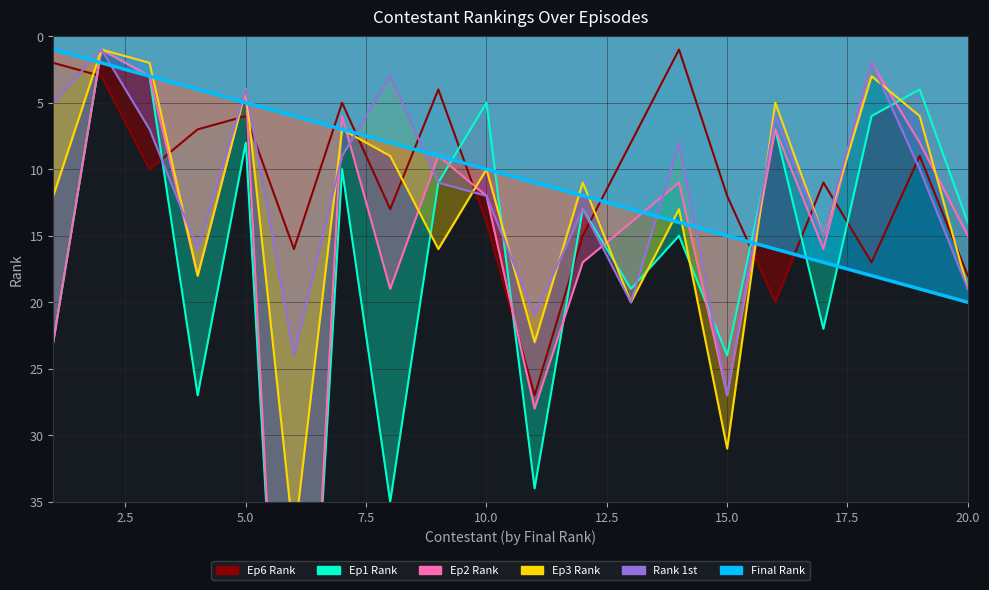

The value of final_rank at 11 is 11. True or false?

True